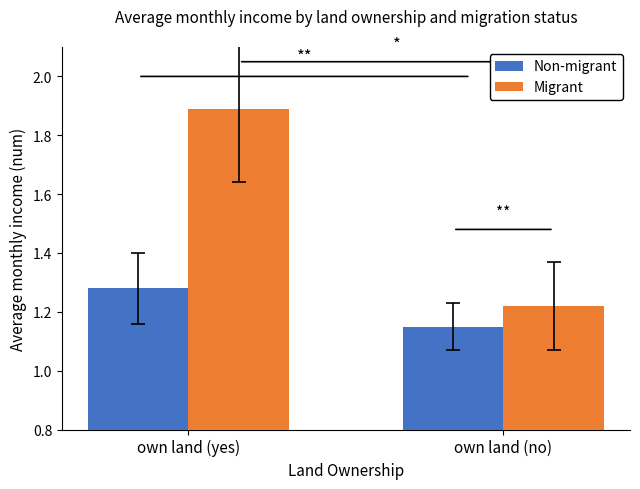

Does the chart contain any negative values?

No